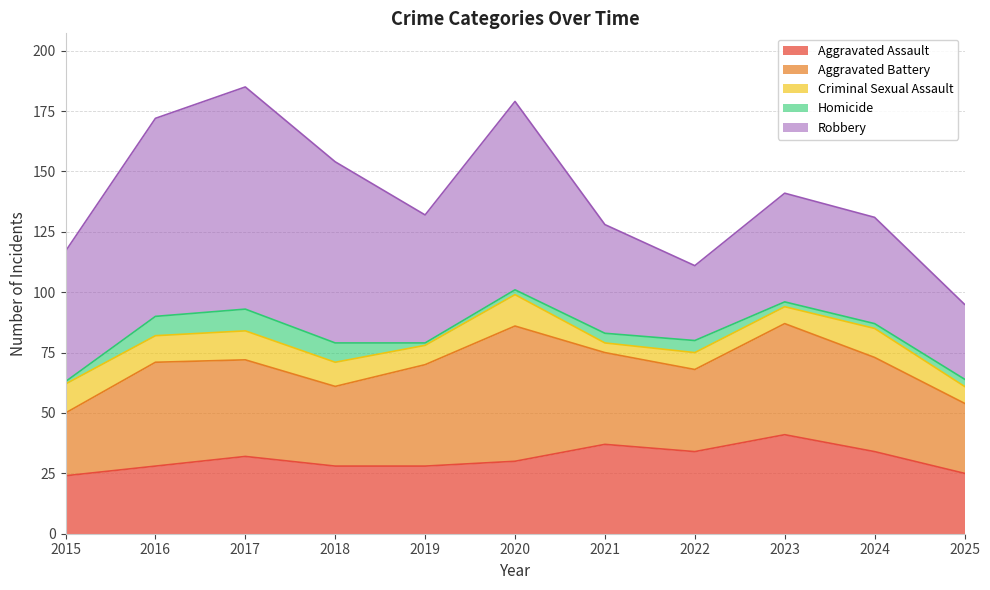

What is the sum of all Robbery values?

630